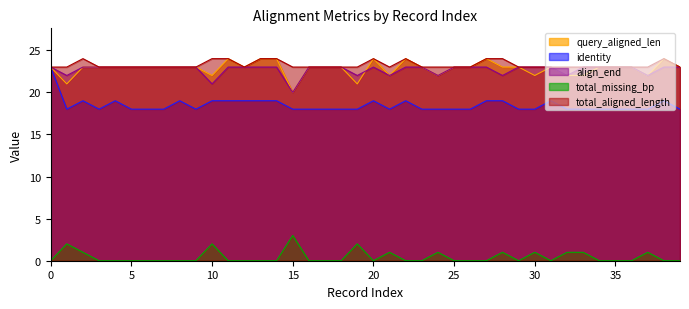

At which category does identity reach its first local peak?

2